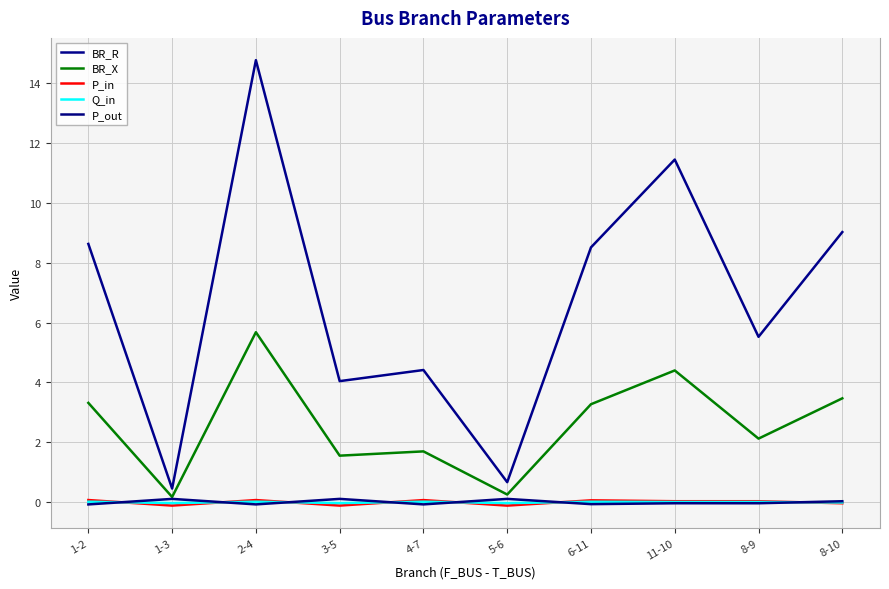

Which series has the widest spread of values?

BR_R